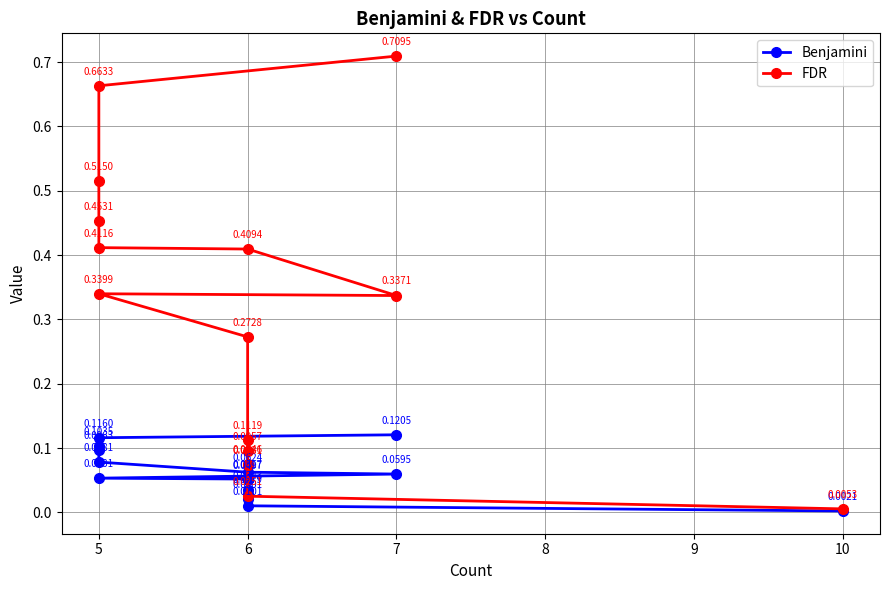

True or false: FDR and Benjamini cross at least once.

False